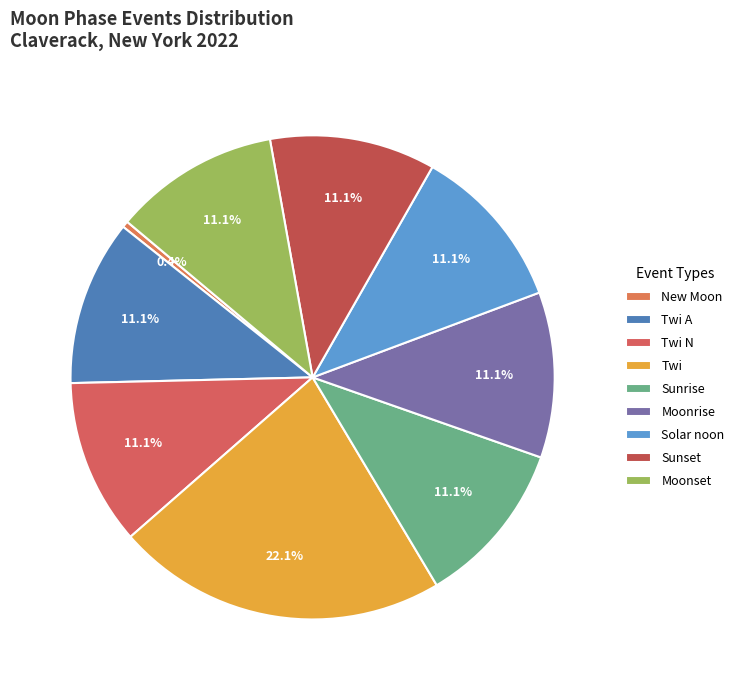

What is the smallest slice in the pie chart?

New Moon